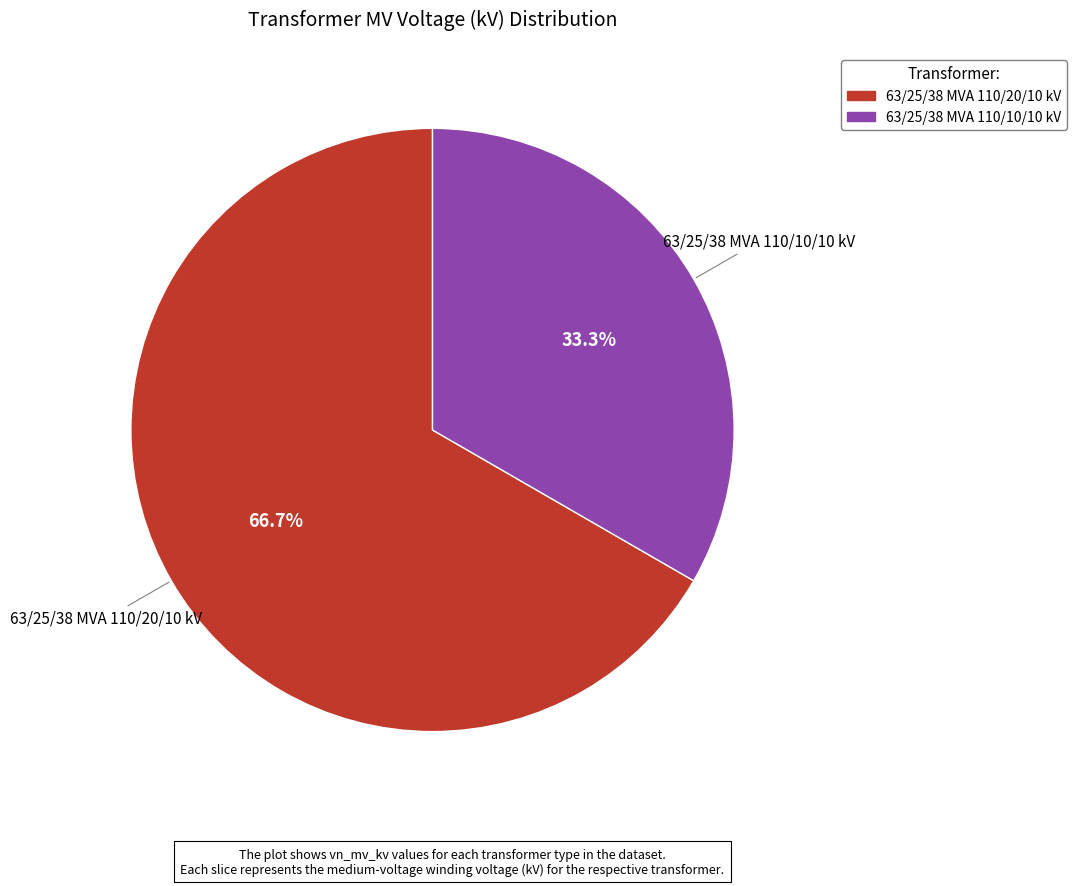

To the nearest percent, what percentage of the pie is 63/25/38 MVA 110/10/10 kV?

33%